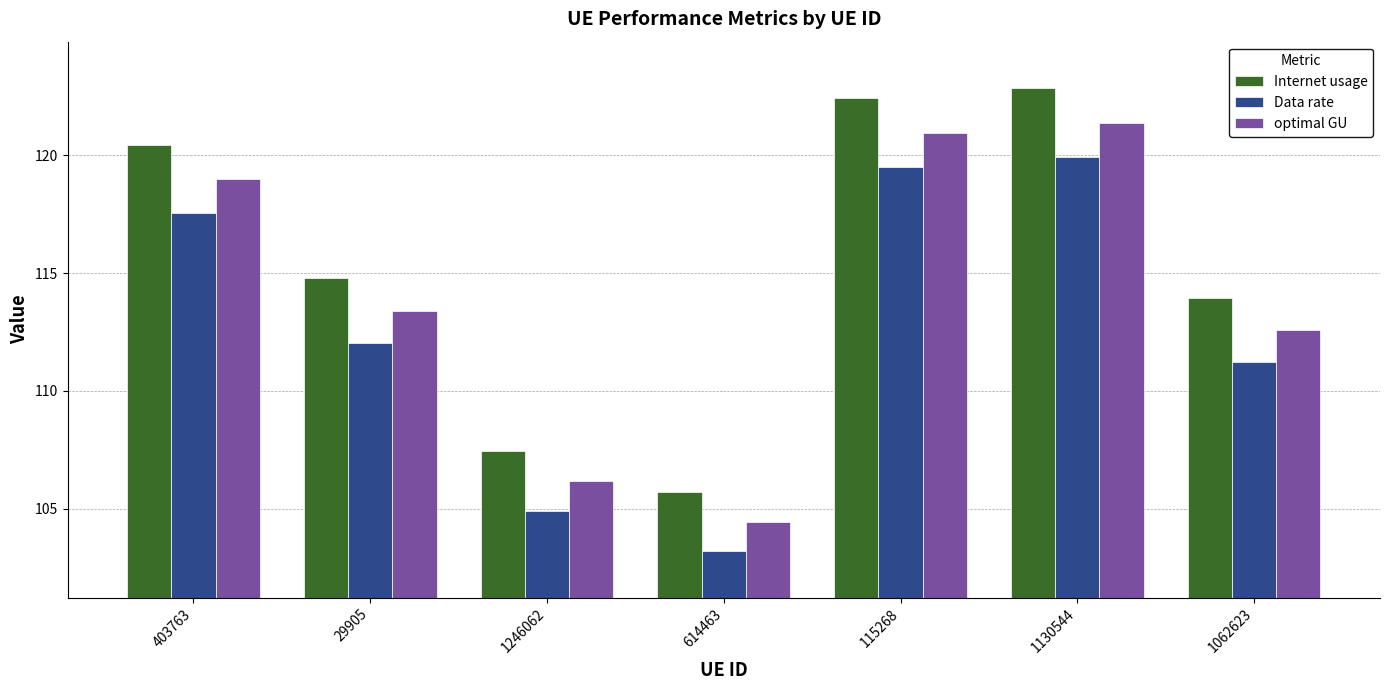

Rank the categories by Data rate value from lowest to highest.

614463, 1246062, 1062623, 29905, 403763, 115268, 1130544